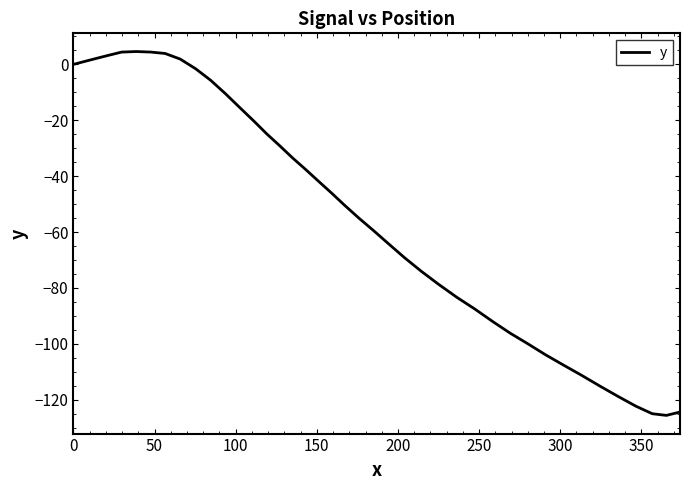

What is the greatest value displayed?

4.6